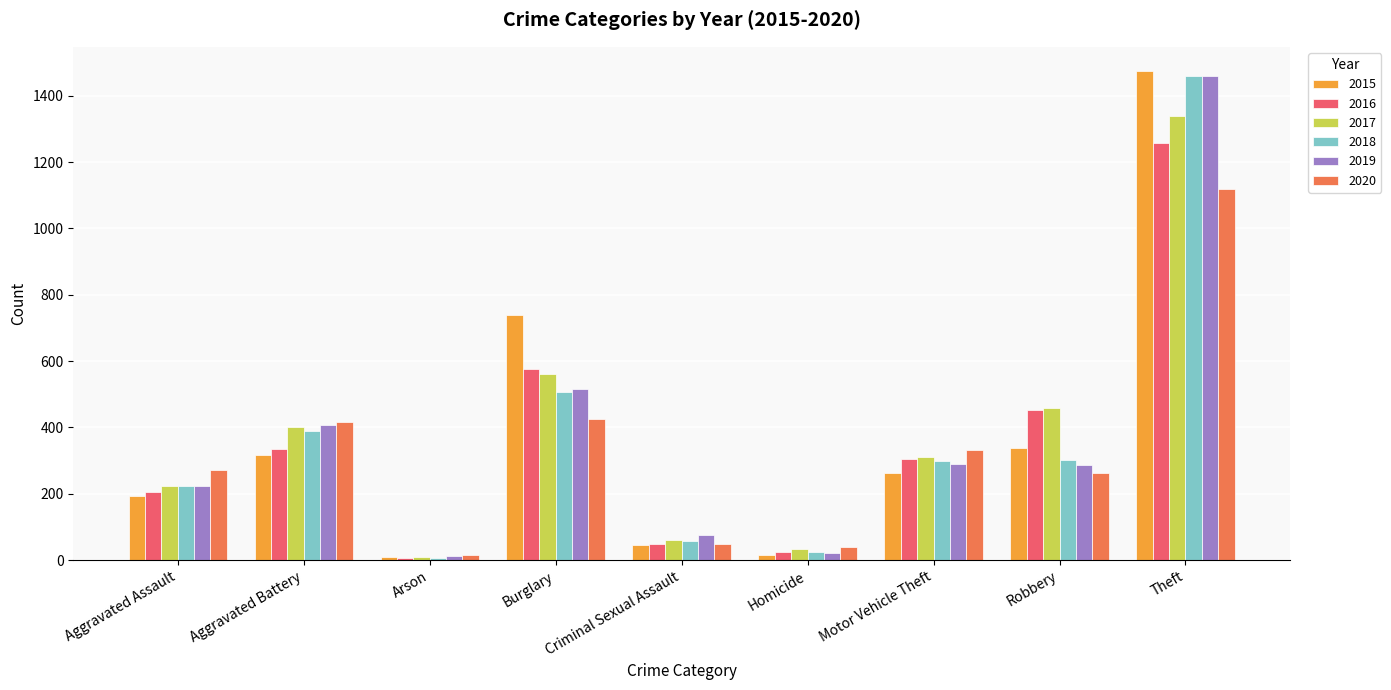

What is the spread (max minus min) of values at Homicide?

26